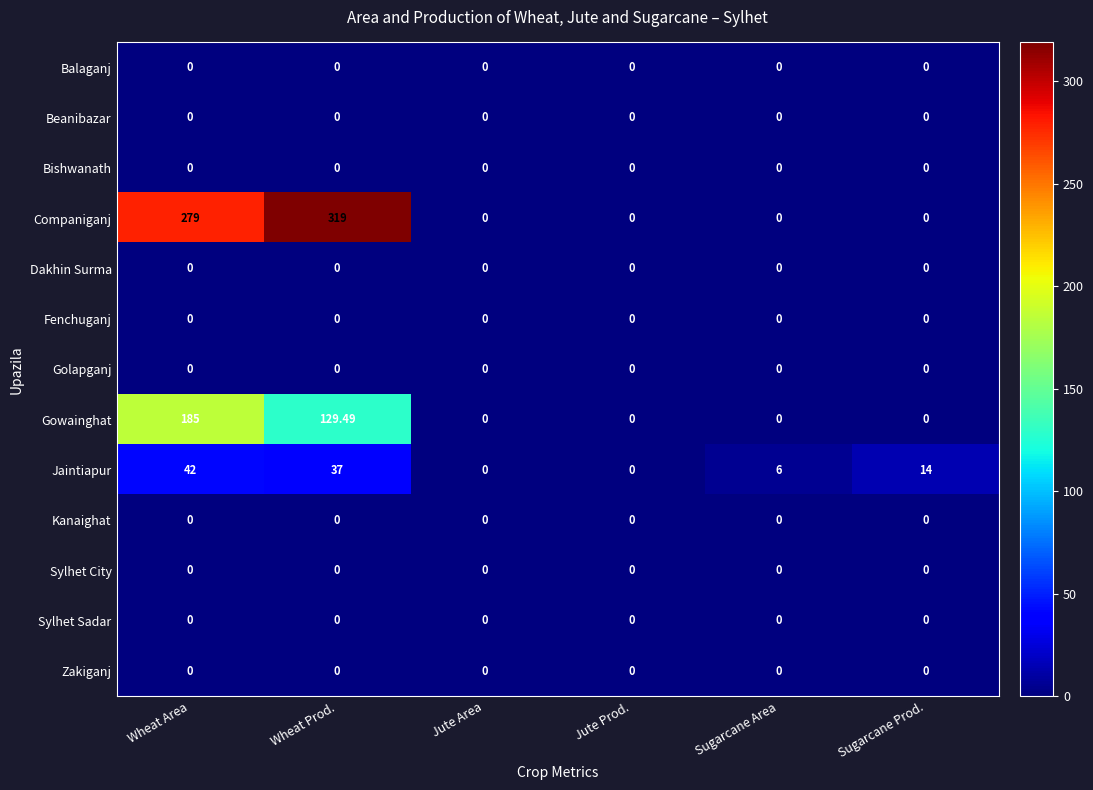

Which series has the largest range (max minus min)?

Companiganj